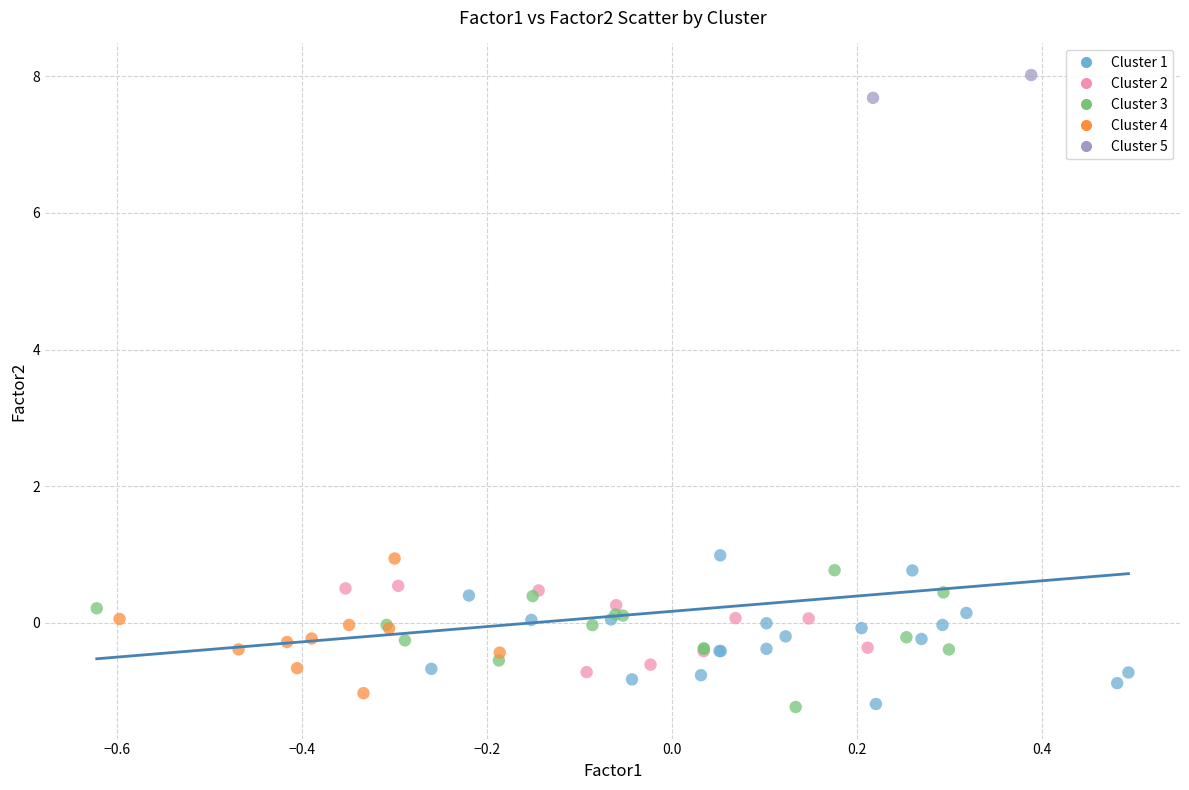

Which series reaches the maximum Y coordinate?

Cluster 5